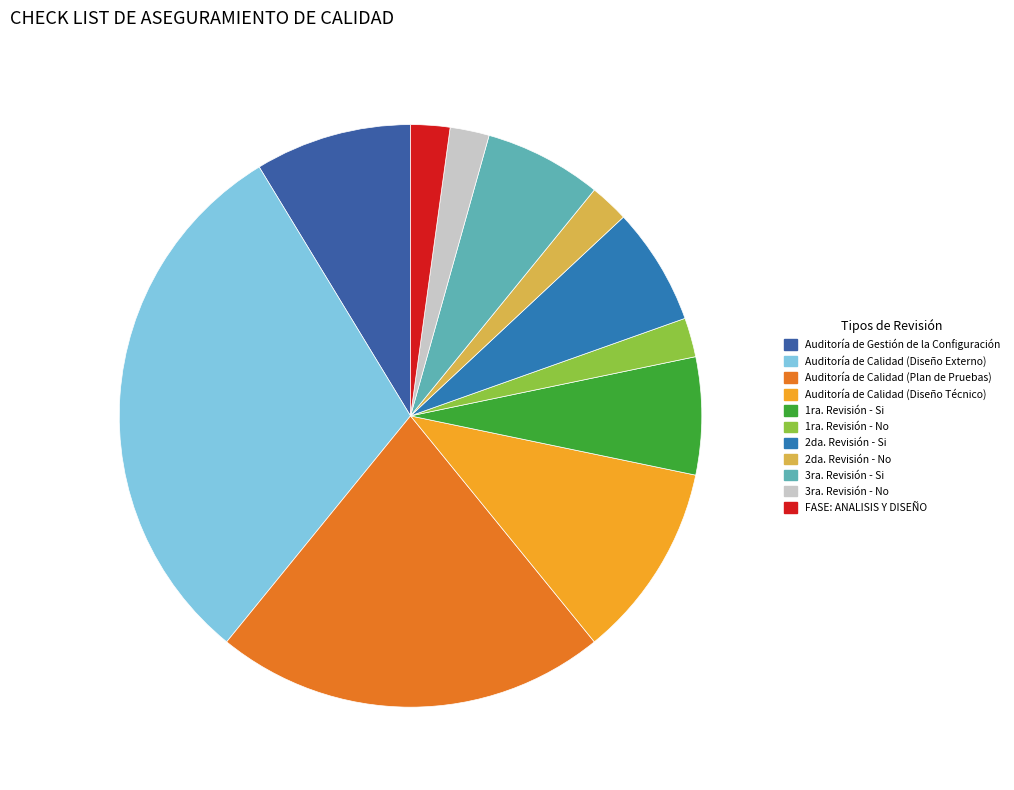

What is the largest slice in the pie chart?

Auditoría de Calidad (Diseño Externo)